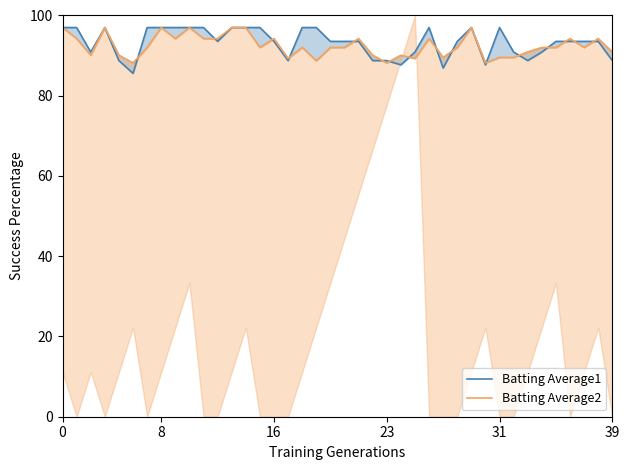

In Batting Average2, how many points are lower than both neighbors (excluding endpoints)?

11